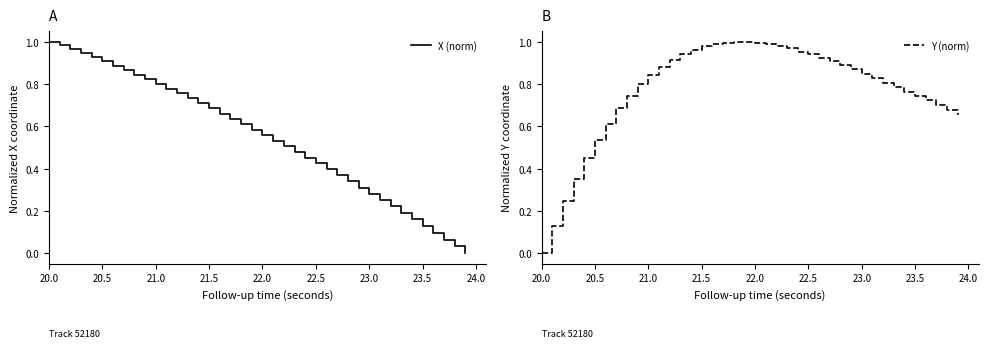

How many times do X (norm) and Y (norm) cross each other?

1